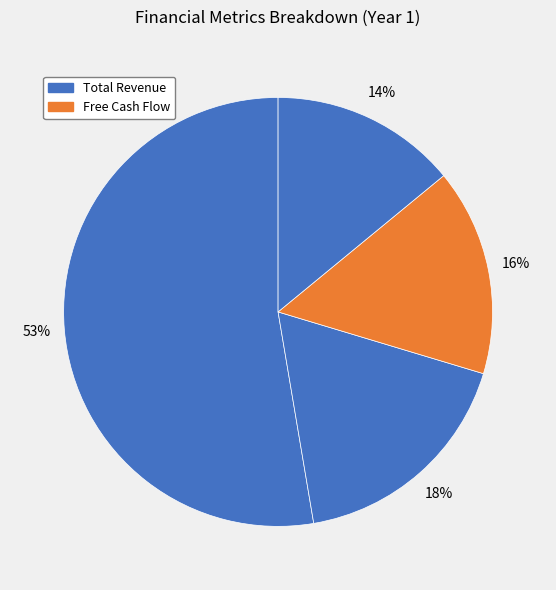

Count the number of slices in the pie.

4